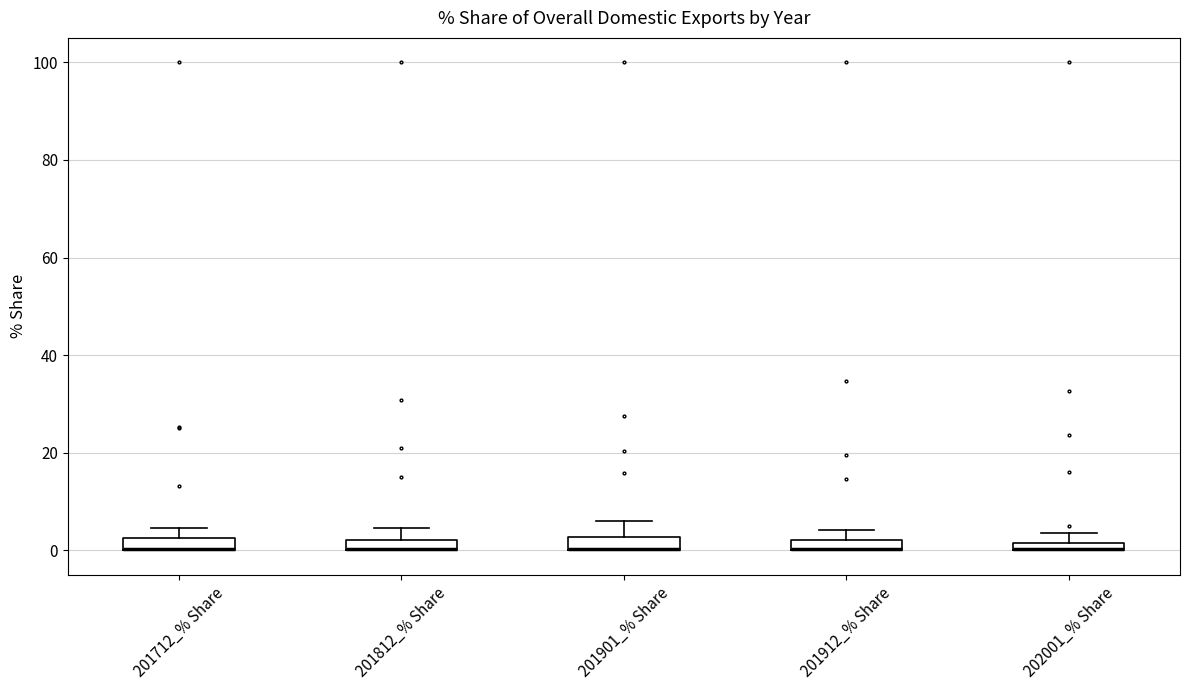

Where is the upper edge of the box for 202001_% Share on the y-axis? The values are not printed on the chart, so give them approximately, as read against the axis.

2